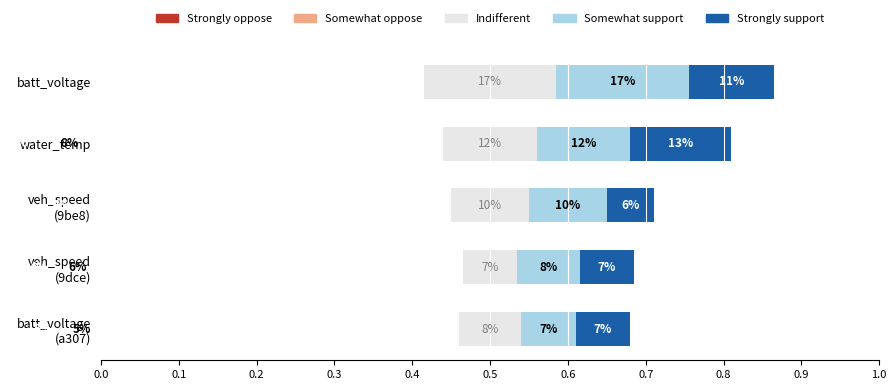

Does the chart contain any negative values?

No